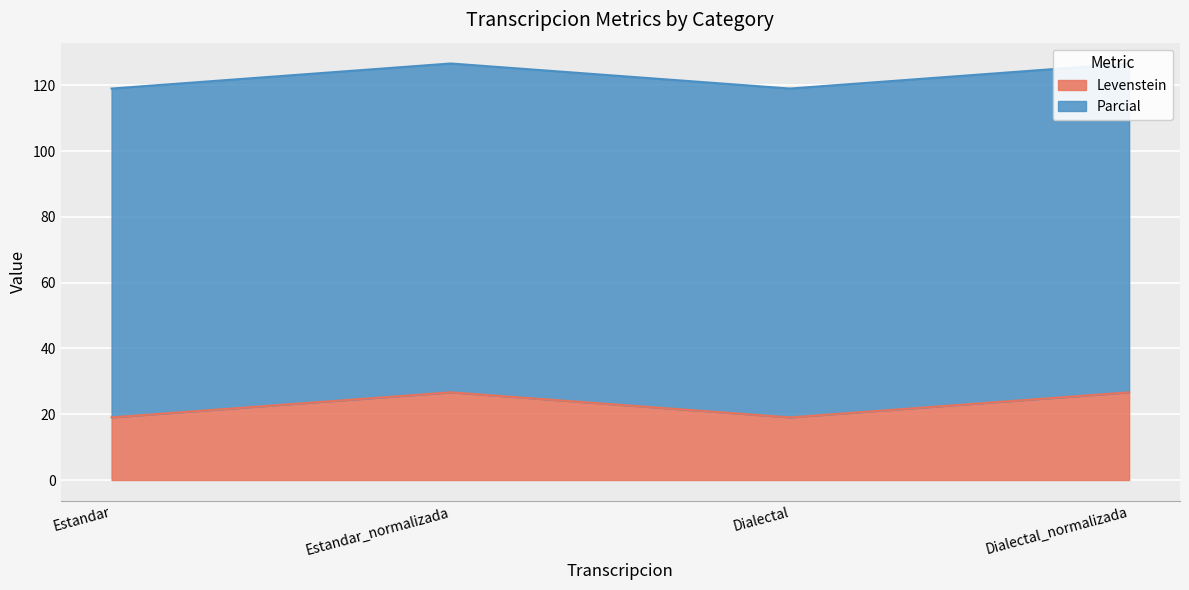

List the labels in order of value, largest first.

Estandar_normalizada, Dialectal_normalizada, Estandar, Dialectal